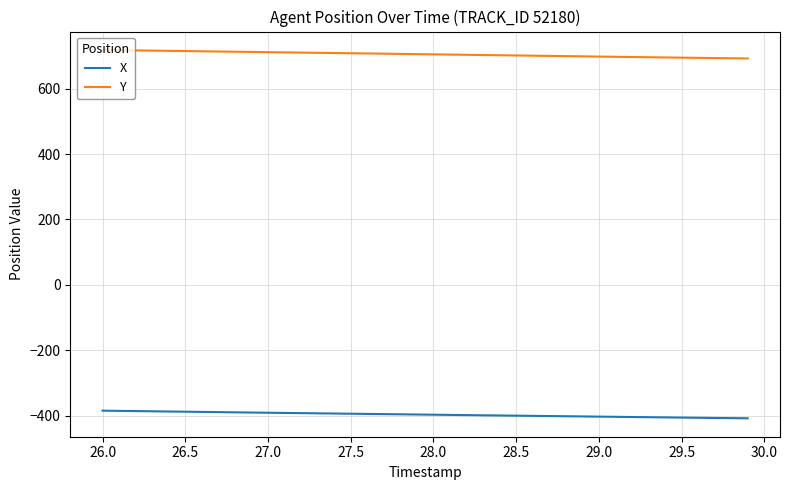

True or false: Y and X cross at least once.

False